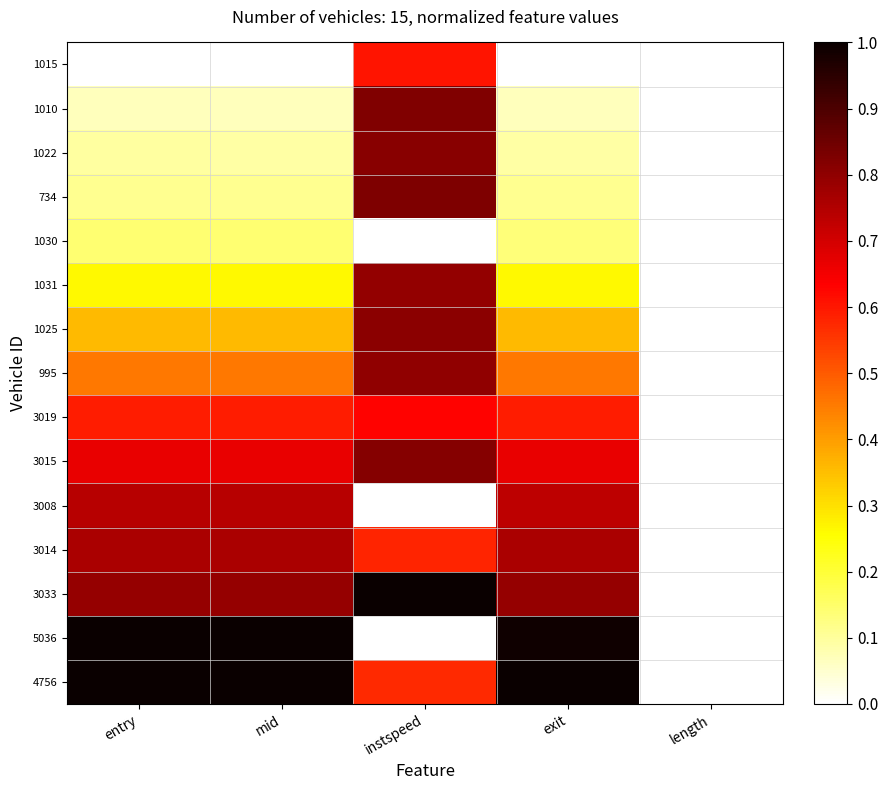

At which category is the sum across all series the highest?

instspeed